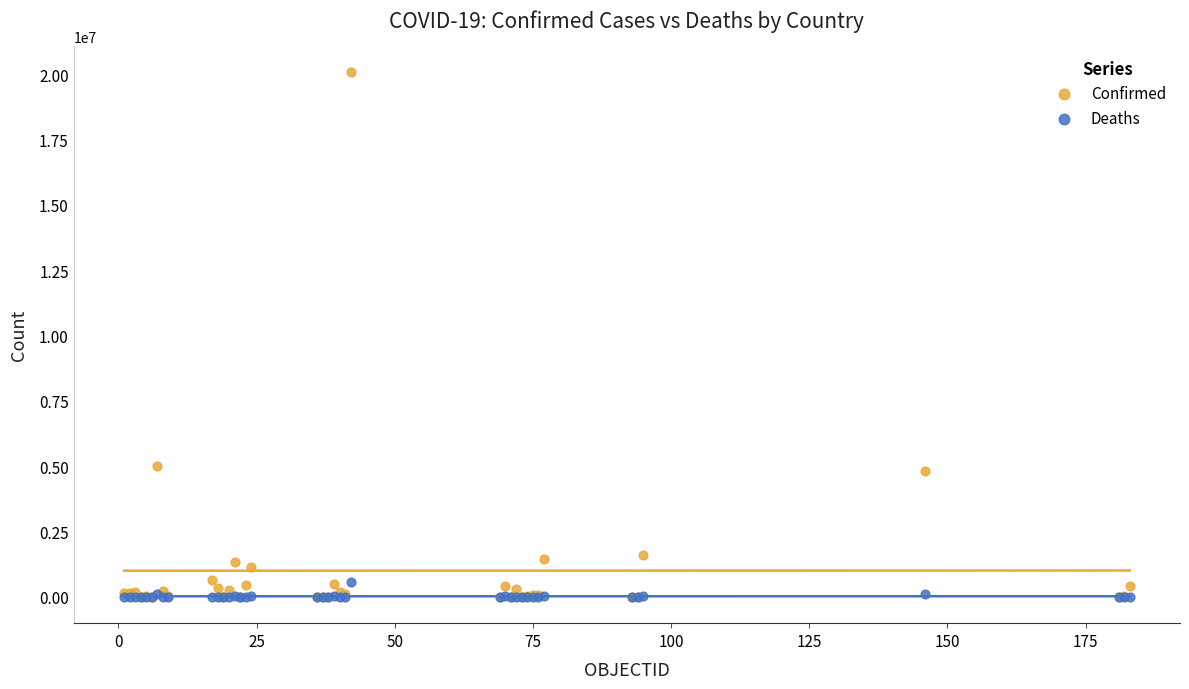

Which series has the widest spread of Y values?

Confirmed